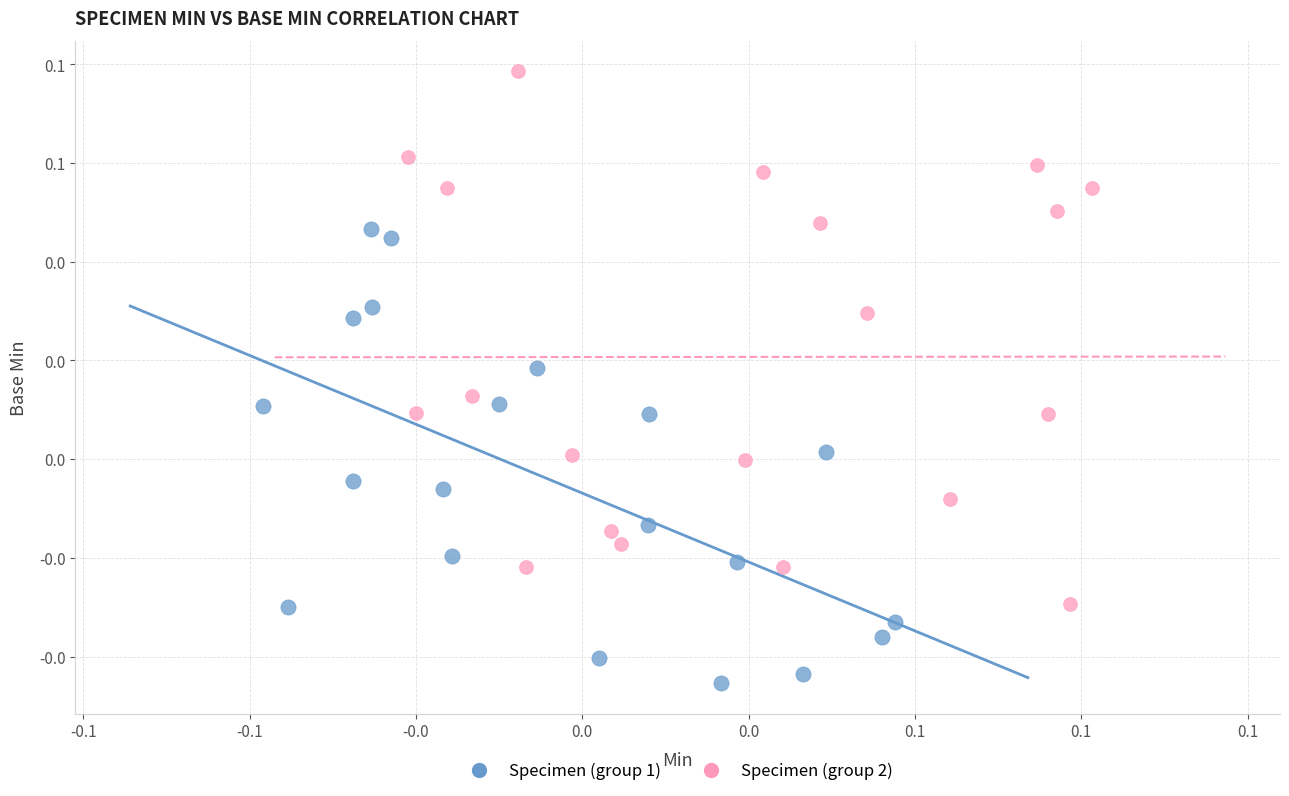

Which series reaches the maximum Y coordinate?

Specimen (group 2)